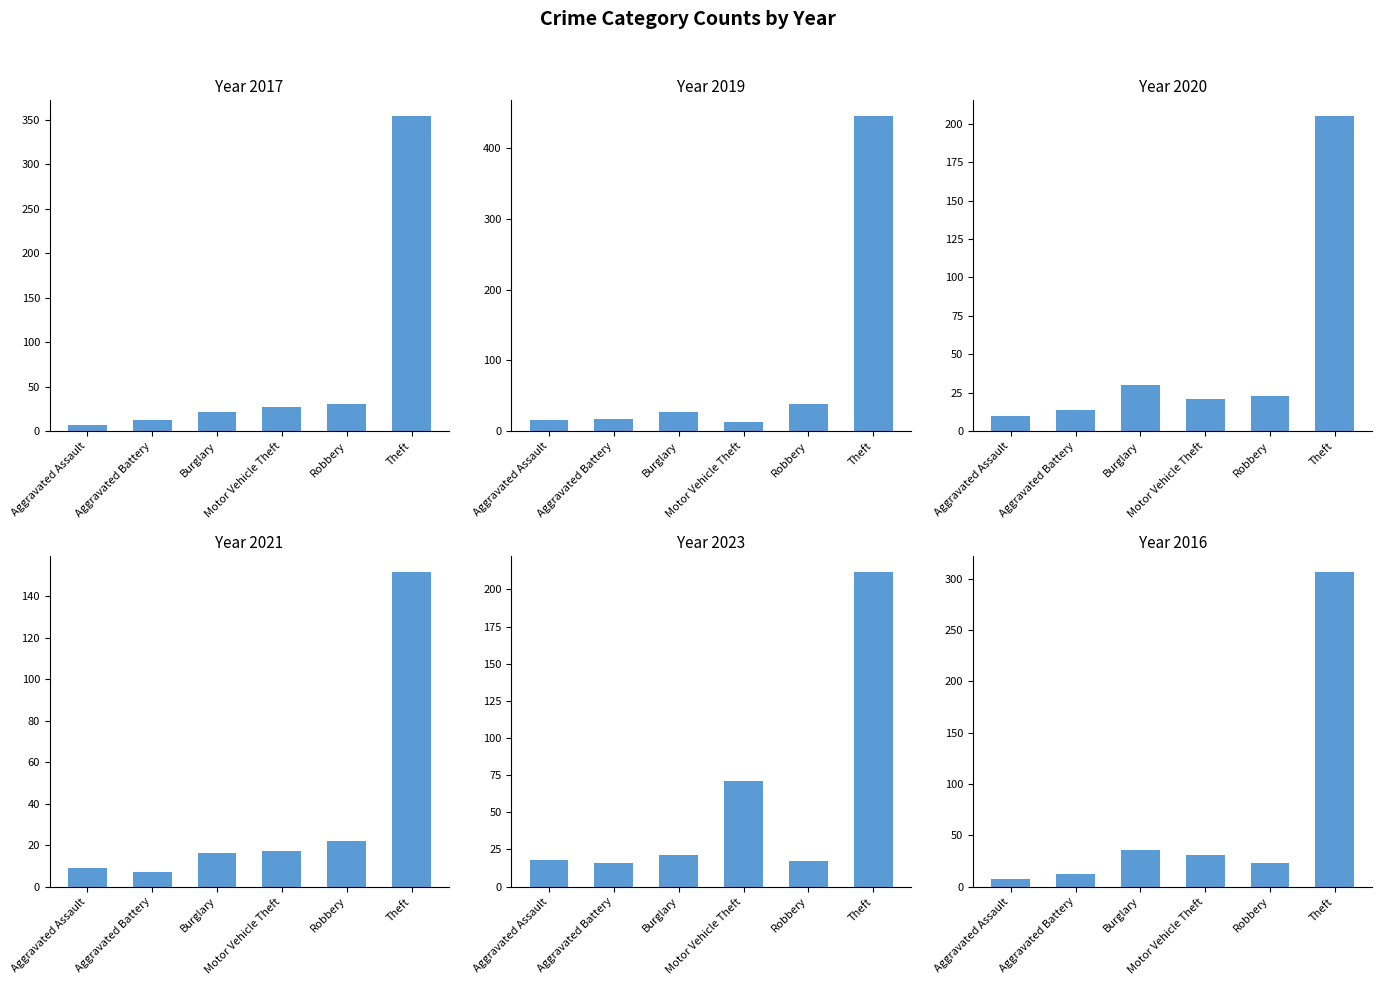

Which series has the largest total across all categories?

2019